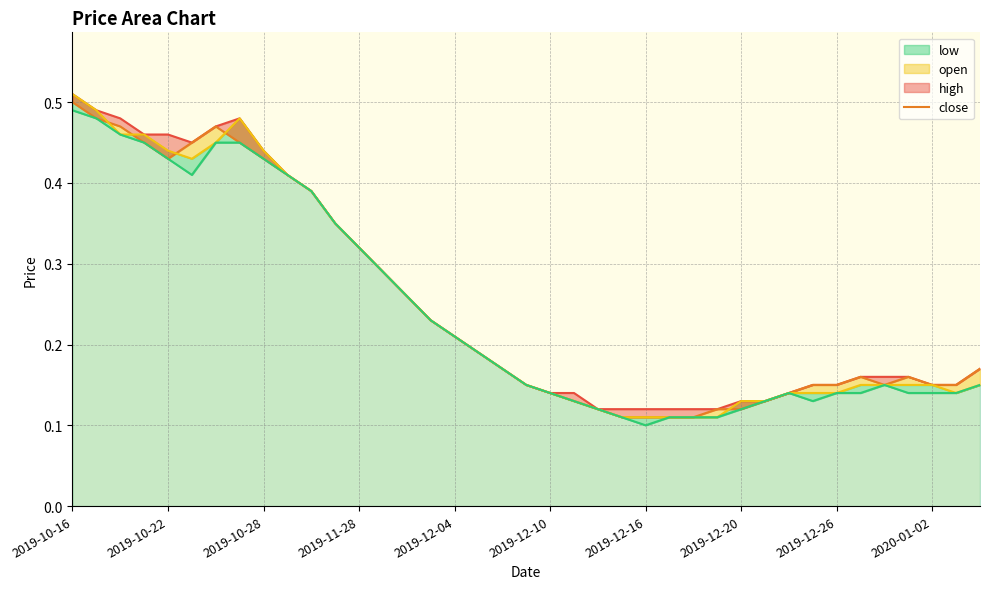

How many distinct data groups are displayed?

4